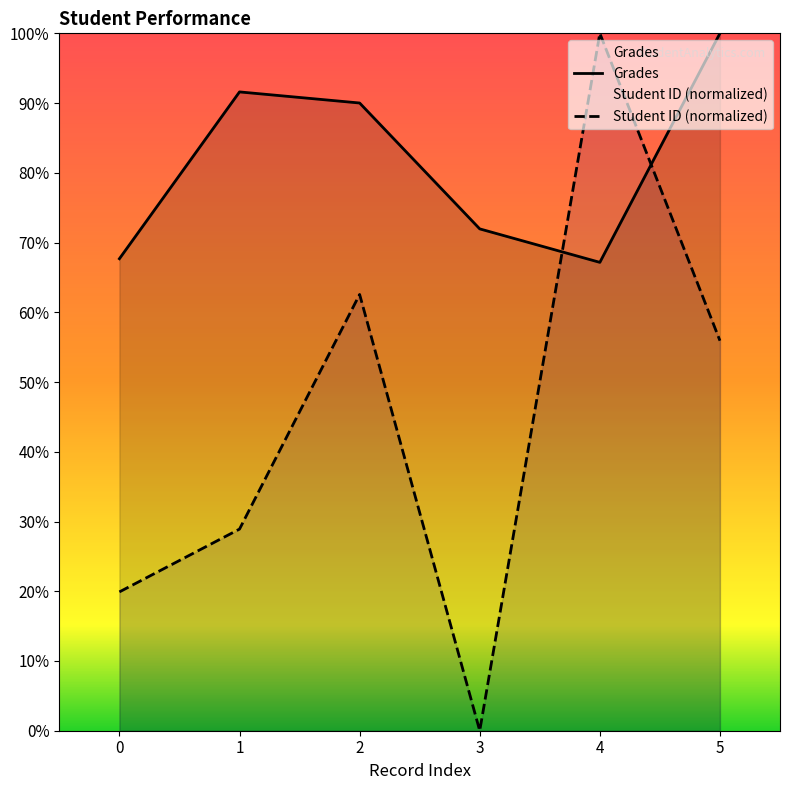

How many lines are shown in the chart?

2